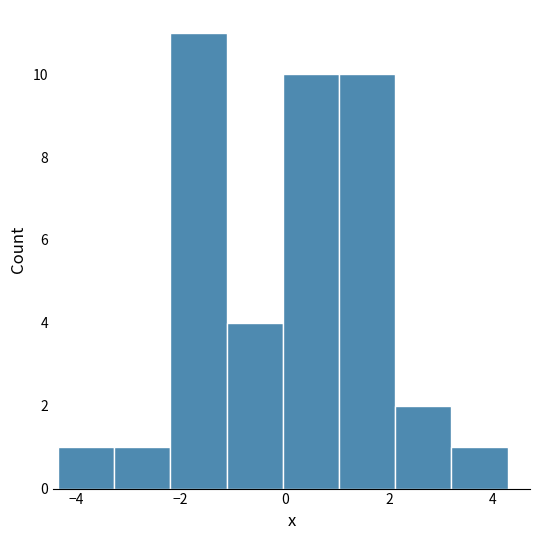

Reading left to right, list every bar in this chart as the range it spans on the x-axis followed by its height. Neither the bar edges nor the heights are printed on the chart, so give them approximately, as read against the axes.

-4.4 to -3.2: 1
-3.2 to -2.2: 1
-2.2 to -1.2: 11
-1.2 to 0.0: 4
0.0 to 1.0: 10
1.0 to 2.2: 10
2.2 to 3.2: 2
3.2 to 4.2: 1